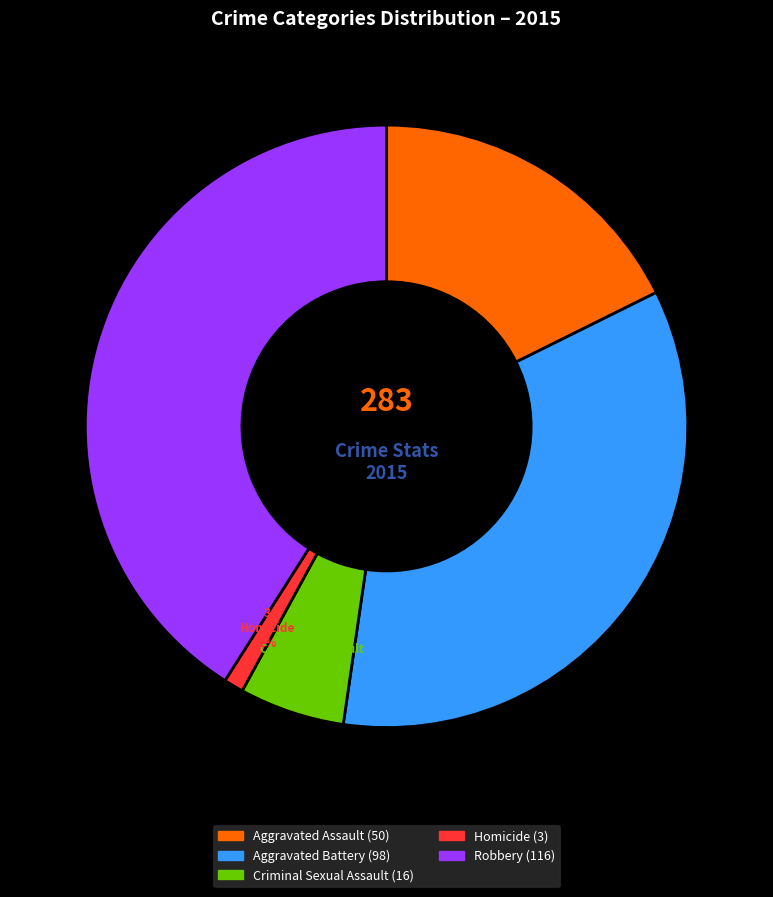

To the nearest percent, what is the average slice percentage?

20%